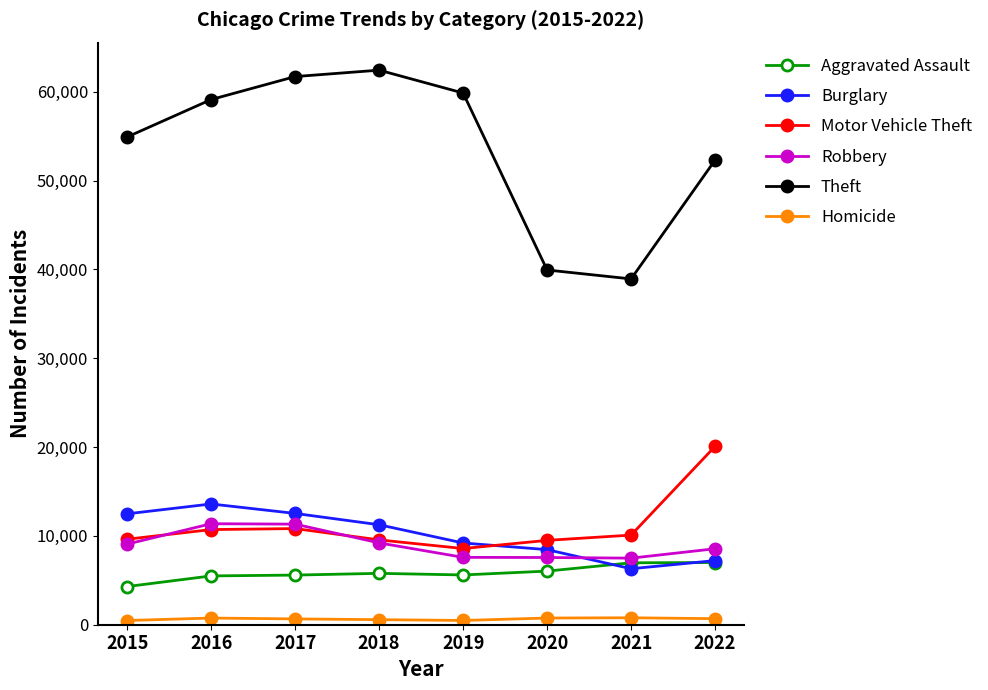

Which series has the widest spread of values?

Theft